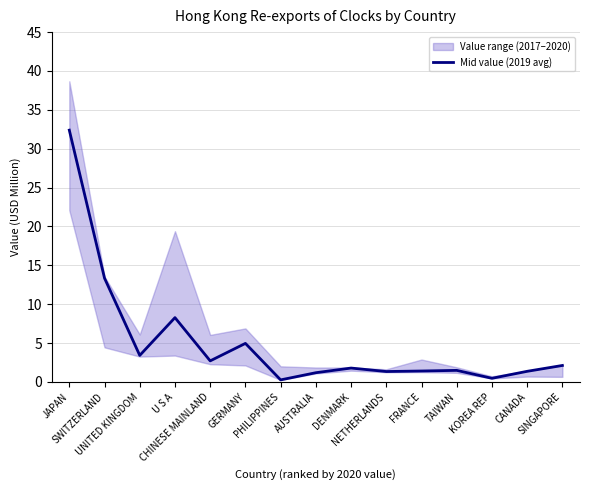

Rank the categories by value from highest to lowest.

JAPAN, SWITZERLAND, U S A, GERMANY, UNITED KINGDOM, CHINESE MAINLAND, SINGAPORE, DENMARK, TAIWAN, FRANCE, CANADA, NETHERLANDS, AUSTRALIA, KOREA REP, PHILIPPINES